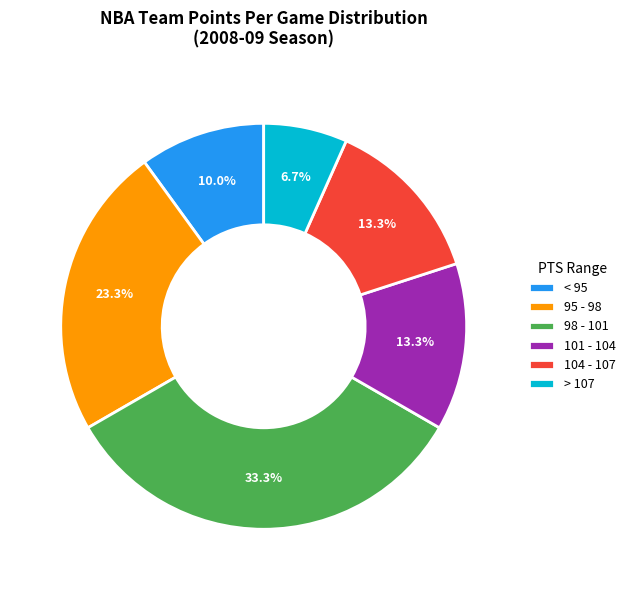

What portion of the pie excludes 95 - 98?

76.7%